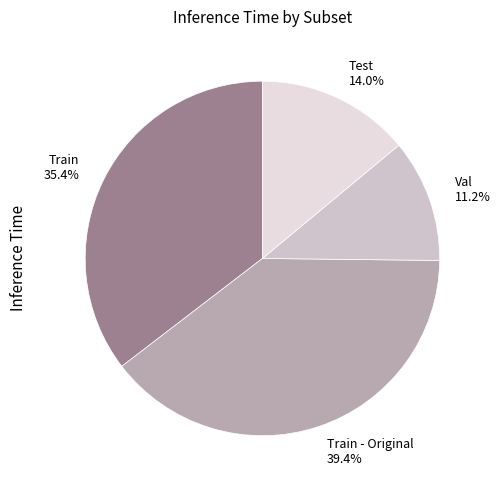

To the nearest percent, what percentage of the pie is Train?

35%